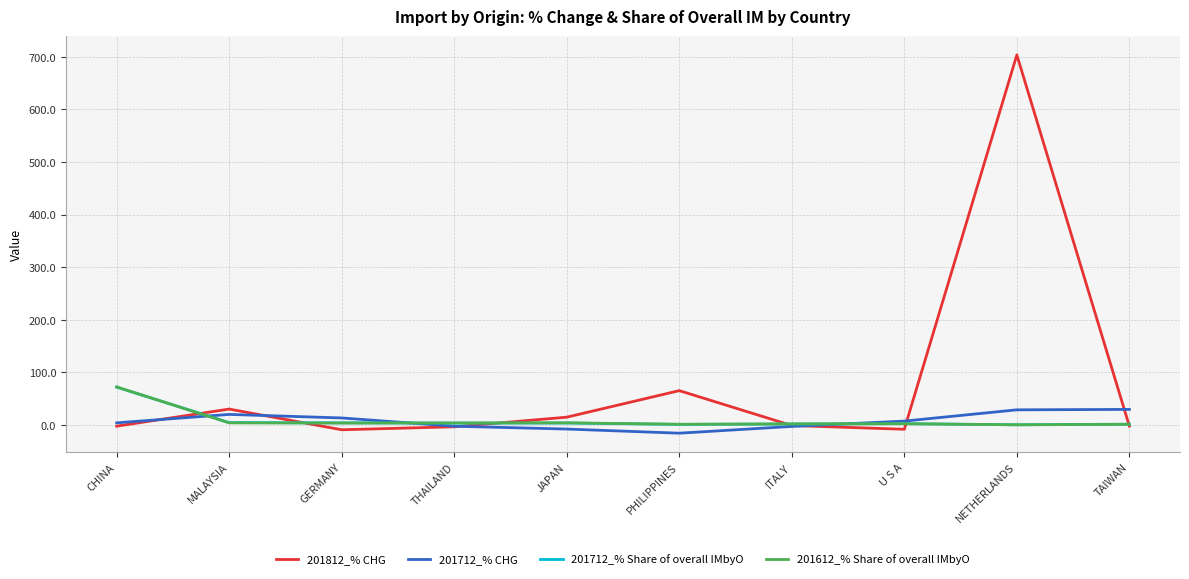

What is the sum of all 201712_% Share of overall IMbyO values?

93.3